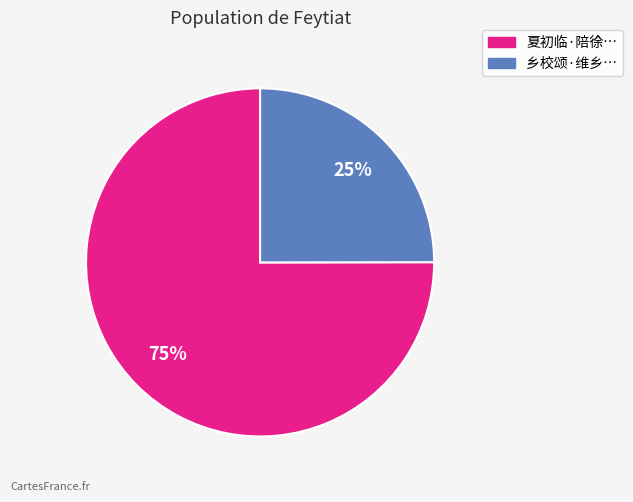

To the nearest percent, what is the average slice percentage?

50%